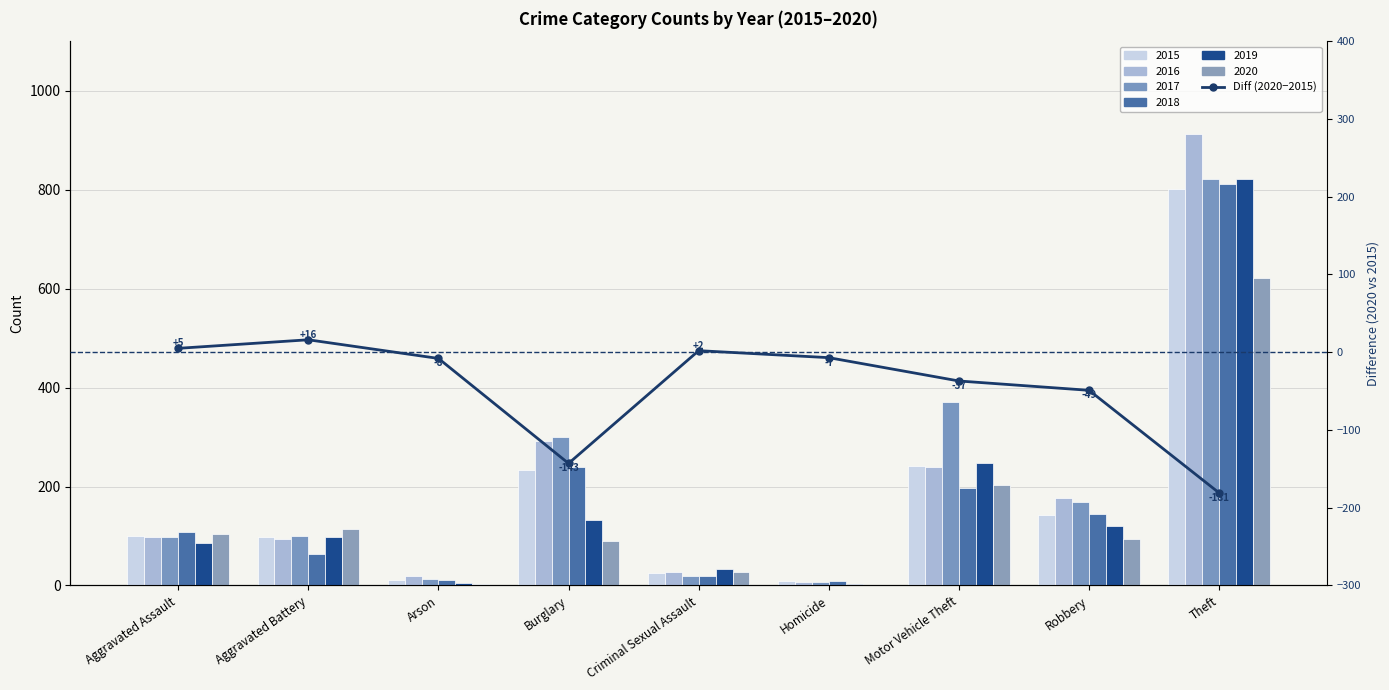

What position from the right is Theft?

1